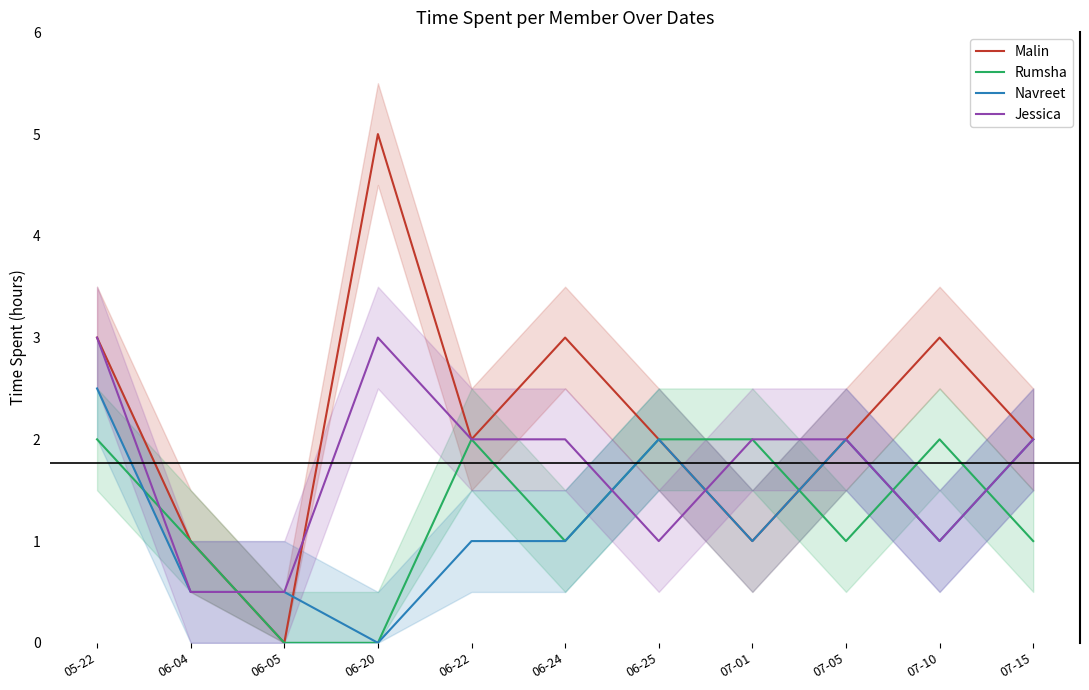

Count the Navreet values in the range 0 to 2.

10